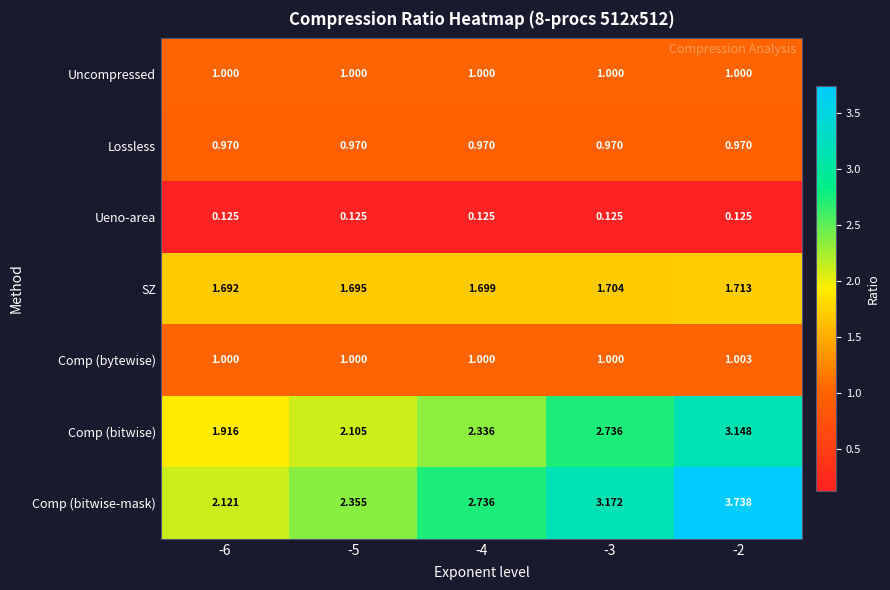

Rank the series by their maximum value, from lowest to highest.

Ueno-area, Lossless, Uncompressed, Comp (bytewise), SZ, Comp (bitwise), Comp (bitwise-mask)